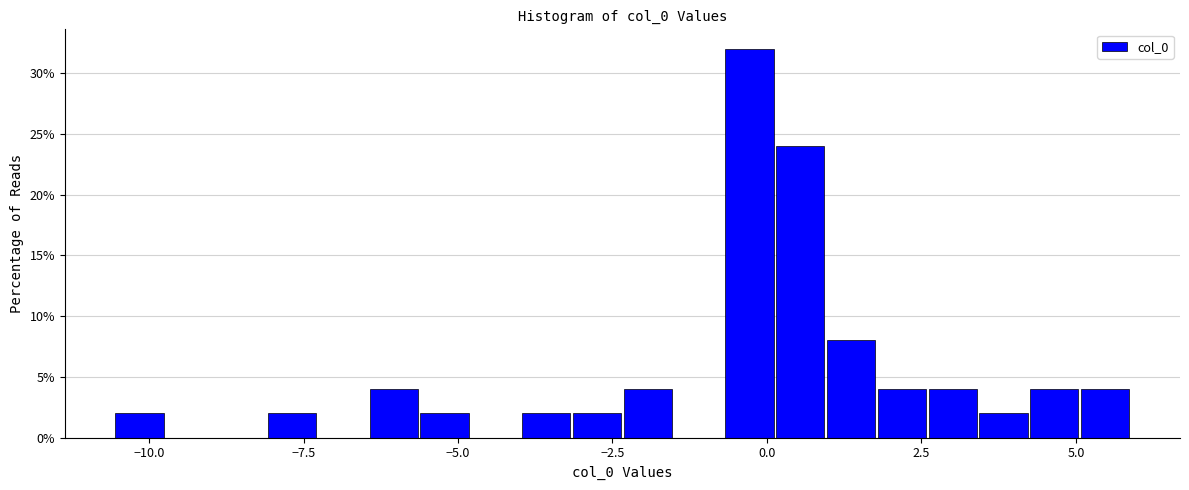

Read against the x-axis, roughly where is the centre of the tallest bar?

-0.5